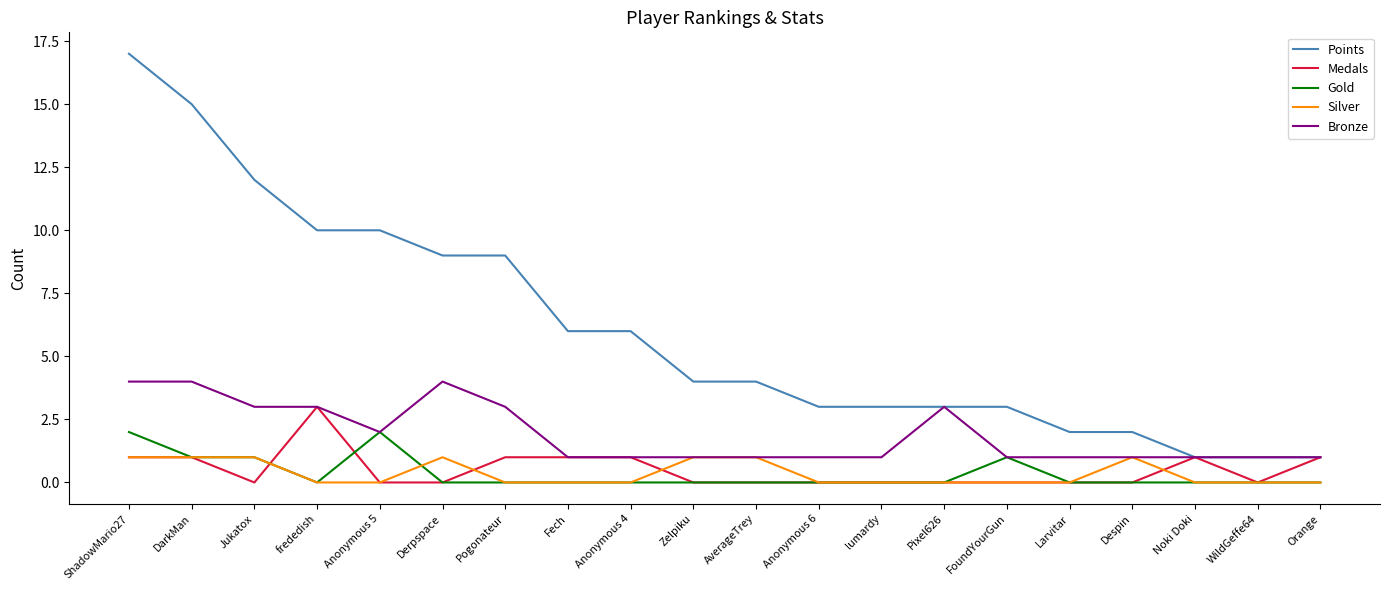

Rank the series by their maximum value, from lowest to highest.

Silver, Gold, Medals, Bronze, Points